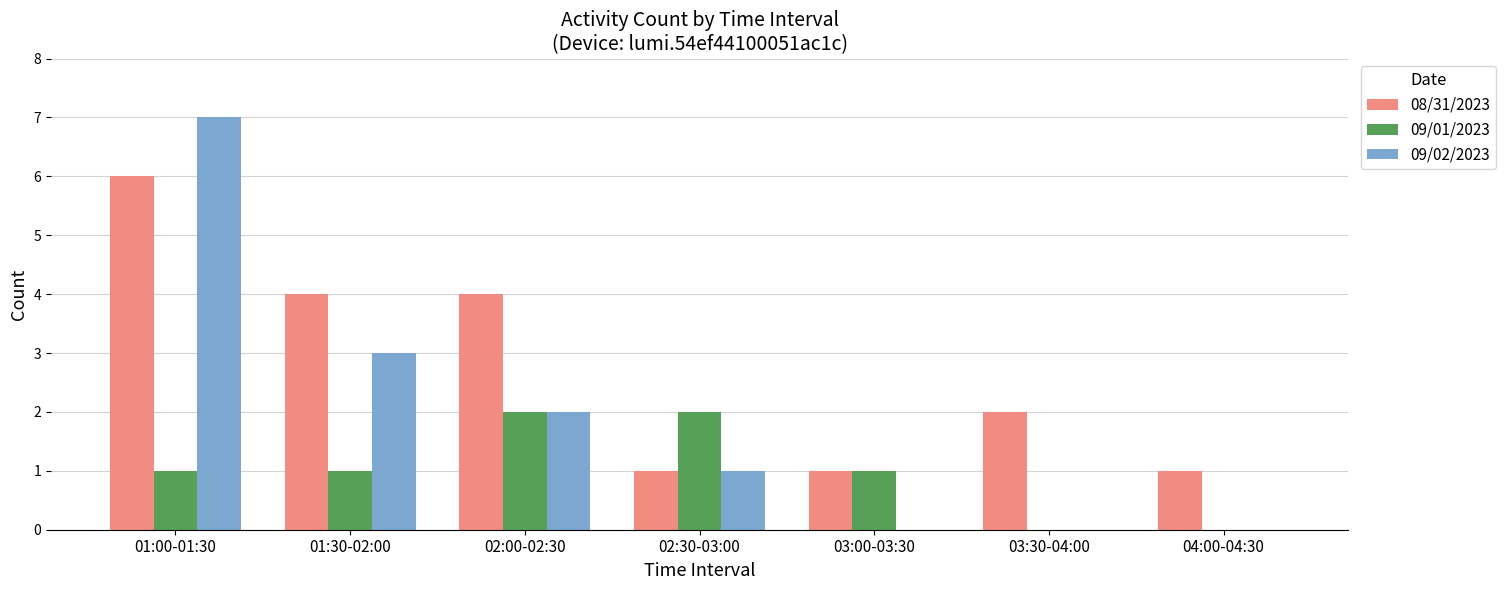

Where is 09/02/2023 nearest to the value 3?

01:30-02:00